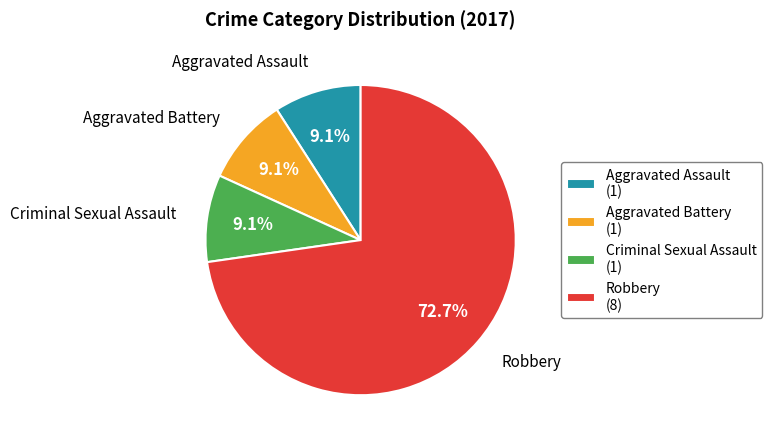

Combined, do Robbery (8) and Aggravated Assault (1) account for over 50%?

Yes